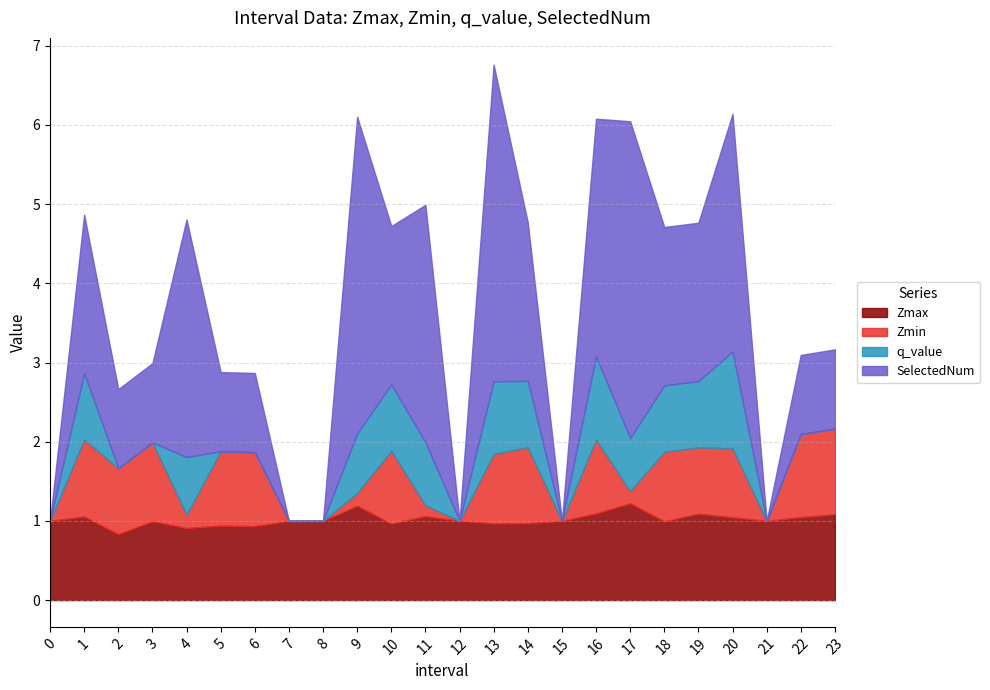

True or false: q_value and SelectedNum intersect in this chart.

False